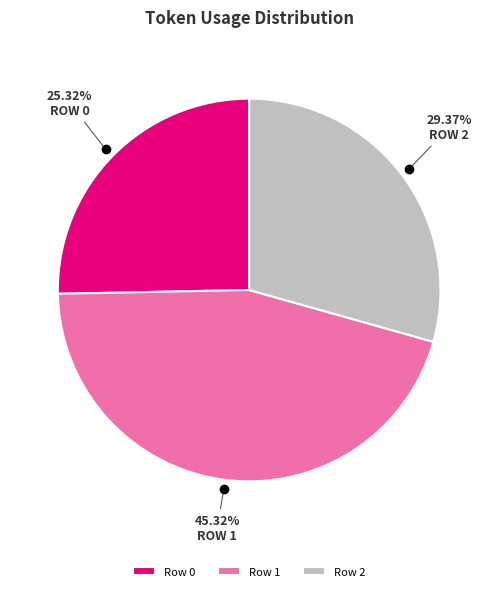

What percentage is the Row 0 slice, to the nearest percent?

25%